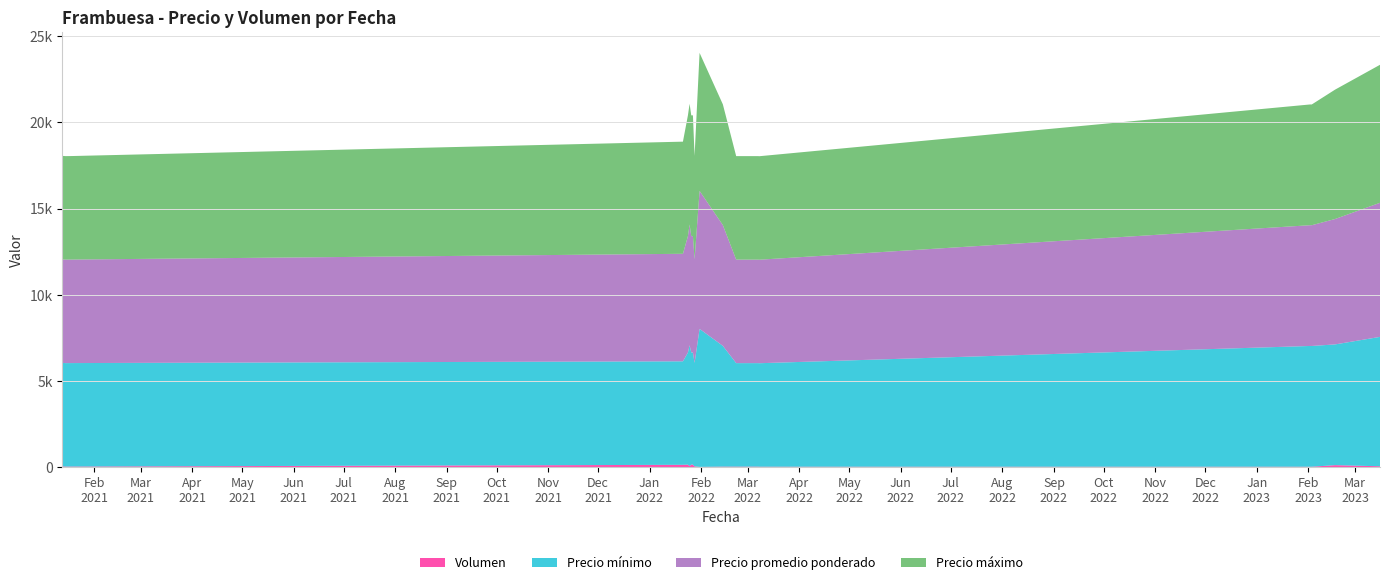

Reading left to right, list all the values displayed in this chart.

Volumen: 2021-01-13=58	2021-01-15=45	2021-01-18=48	2022-01-21=150	2022-01-24=160	2022-01-25=80	2022-01-26=165	2022-01-27=160	2022-01-28=60	2022-01-31=30	2022-02-14=45	2022-02-22=45	2022-03-07=45	2022-03-08=40	2023-02-02=40	2023-02-03=40	2023-02-17=130	2023-03-16=66
Precio mínimo: 2021-01-13=6000	2021-01-15=6000	2021-01-18=6000	2022-01-21=6000	2022-01-24=6500	2022-01-25=7000	2022-01-26=6500	2022-01-27=6500	2022-01-28=6000	2022-01-31=8000	2022-02-14=7000	2022-02-22=6000	2022-03-07=6000	2022-03-08=6000	2023-02-02=7000	2023-02-03=7000	2023-02-17=7000	2023-03-16=7500
Precio promedio ponderado: 2021-01-13=6000	2021-01-15=6000	2021-01-18=6000	2022-01-21=6233	2022-01-24=6750	2022-01-25=7000	2022-01-26=6742	2022-01-27=6750	2022-01-28=6000	2022-01-31=8000	2022-02-14=7000	2022-02-22=6000	2022-03-07=6000	2022-03-08=6000	2023-02-02=7000	2023-02-03=7000	2023-02-17=7269	2023-03-16=7773
Precio máximo: 2021-01-13=6000	2021-01-15=6000	2021-01-18=6000	2022-01-21=6500	2022-01-24=7000	2022-01-25=7000	2022-01-26=7000	2022-01-27=7000	2022-01-28=6000	2022-01-31=8000	2022-02-14=7000	2022-02-22=6000	2022-03-07=6000	2022-03-08=6000	2023-02-02=7000	2023-02-03=7000	2023-02-17=7500	2023-03-16=8000